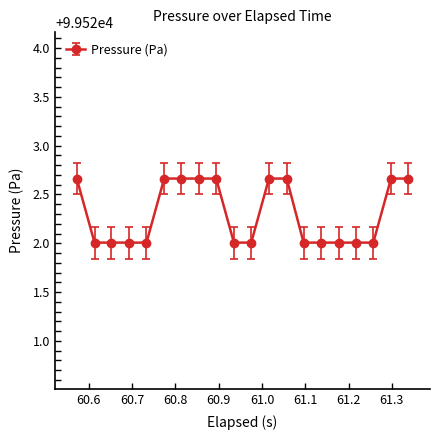

What is the value of the 2nd point from the left?

99522.0